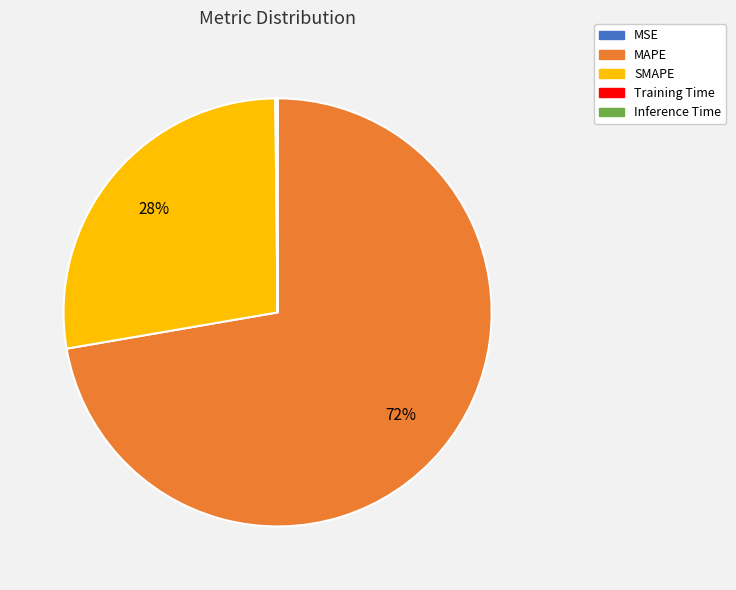

True or false: SMAPE accounts for 28% of the total.

True